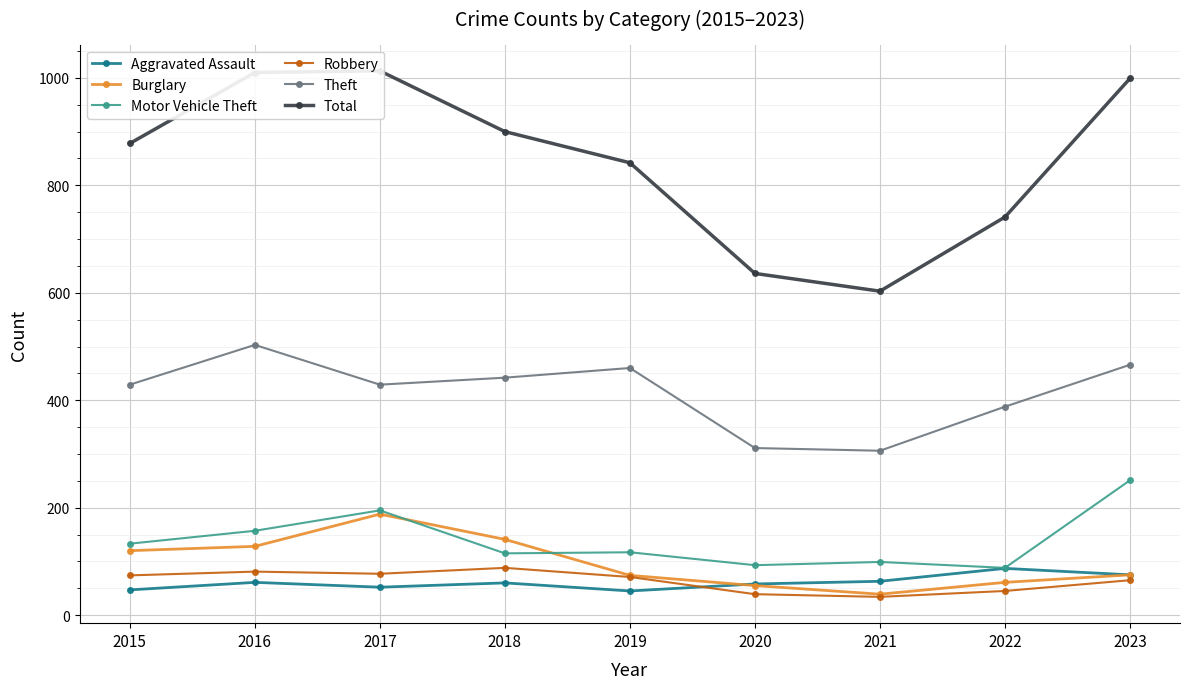

Which series changed the most between 2015 and 2019?

Burglary